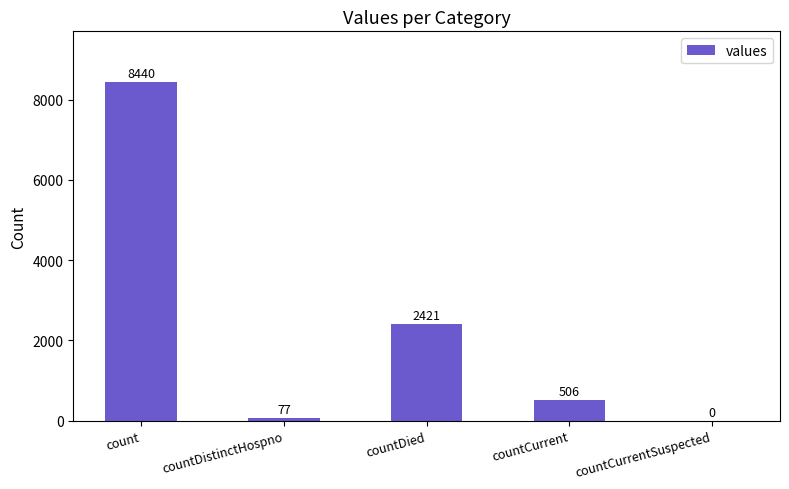

Reading left to right, extract all data points from this chart.

count=8440	countDistinctHospno=77	countDied=2421	countCurrent=506	countCurrentSuspected=0